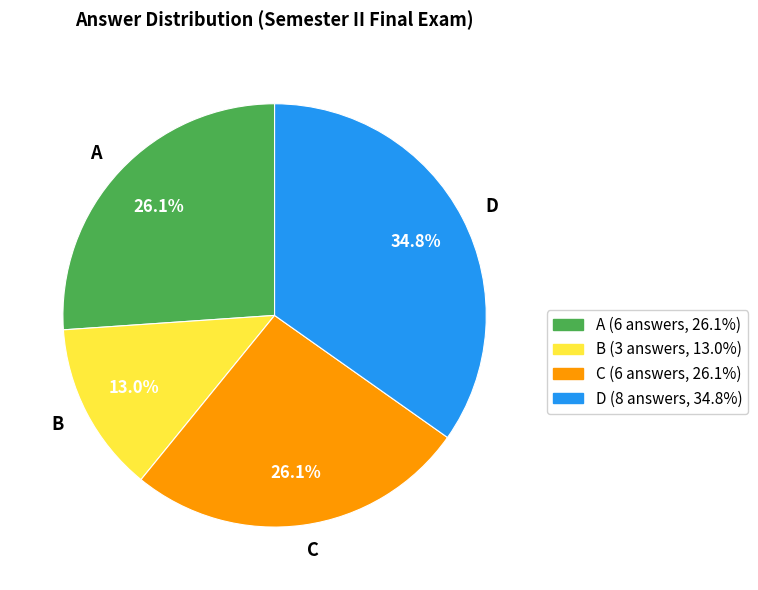

What is the smallest slice in the pie chart?

B